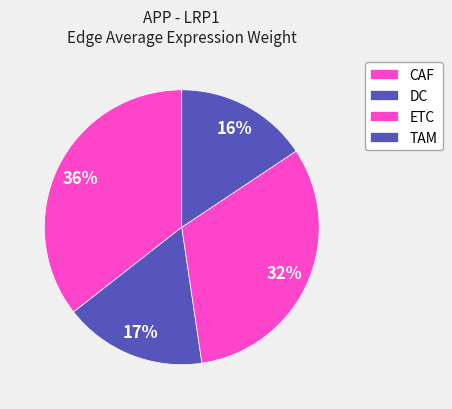

To the nearest percent, what is the difference between the DC and ETC slice percentages?

15%